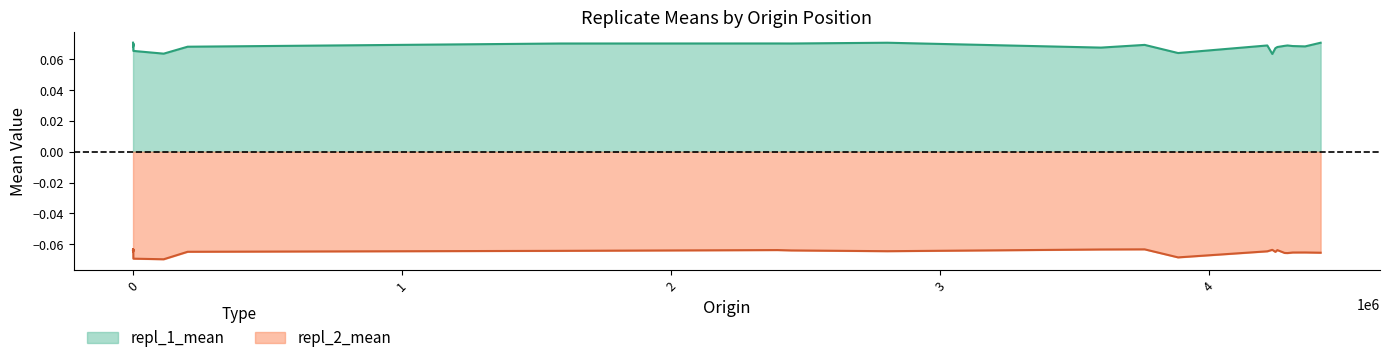

What is the average value of the repl_2_mean series?

-0.1